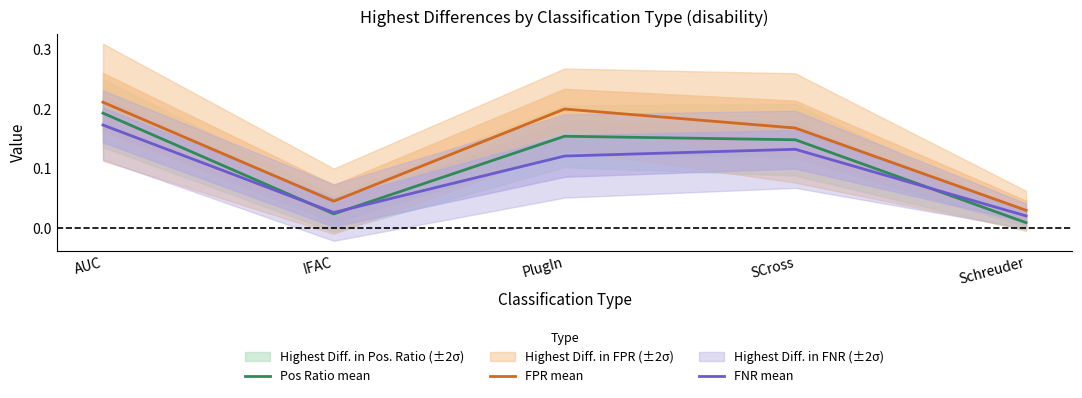

List the series in order of their peak value, lowest first.

FNR mean, Pos Ratio mean, FPR mean